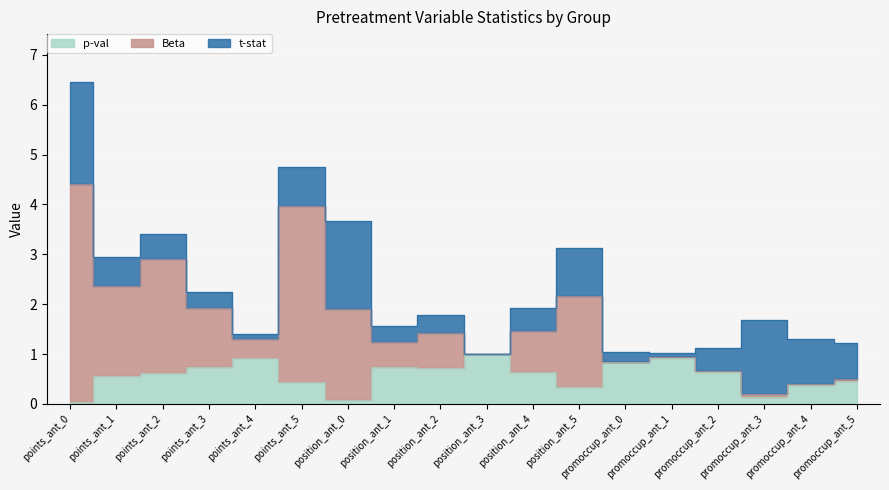

Does the chart display data point markers on the line(s)?

No